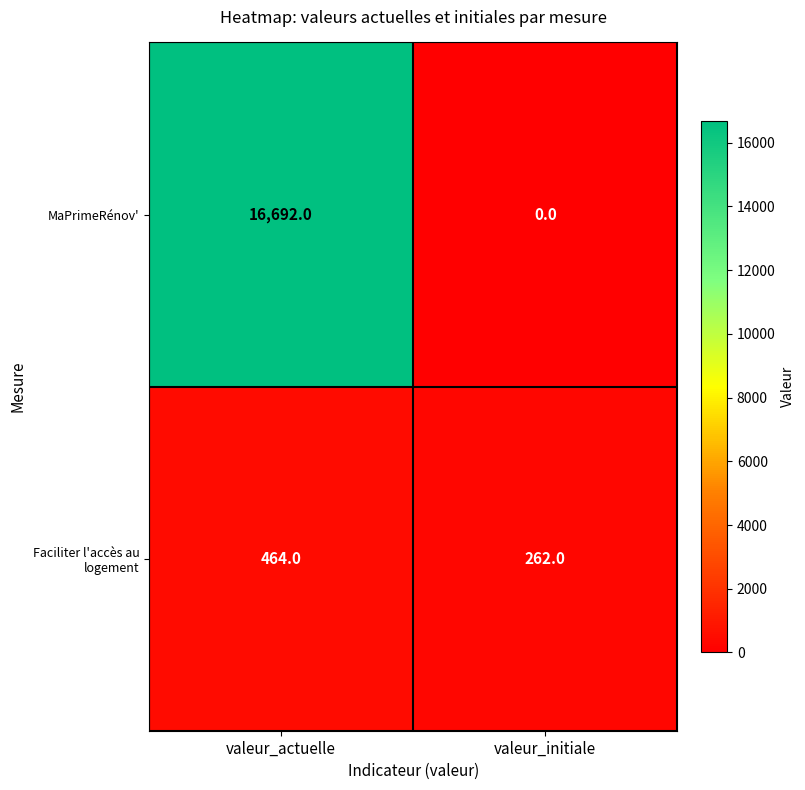

Is it true that MaPrimeRénov' equals 16692 at valeur_actuelle?

True